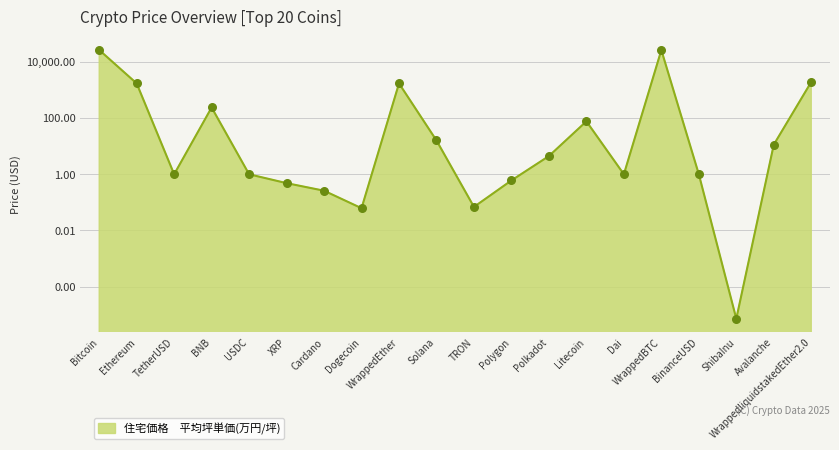

Which has a higher value, WrappedliquidstakedEther2.0 or TRON?

WrappedliquidstakedEther2.0